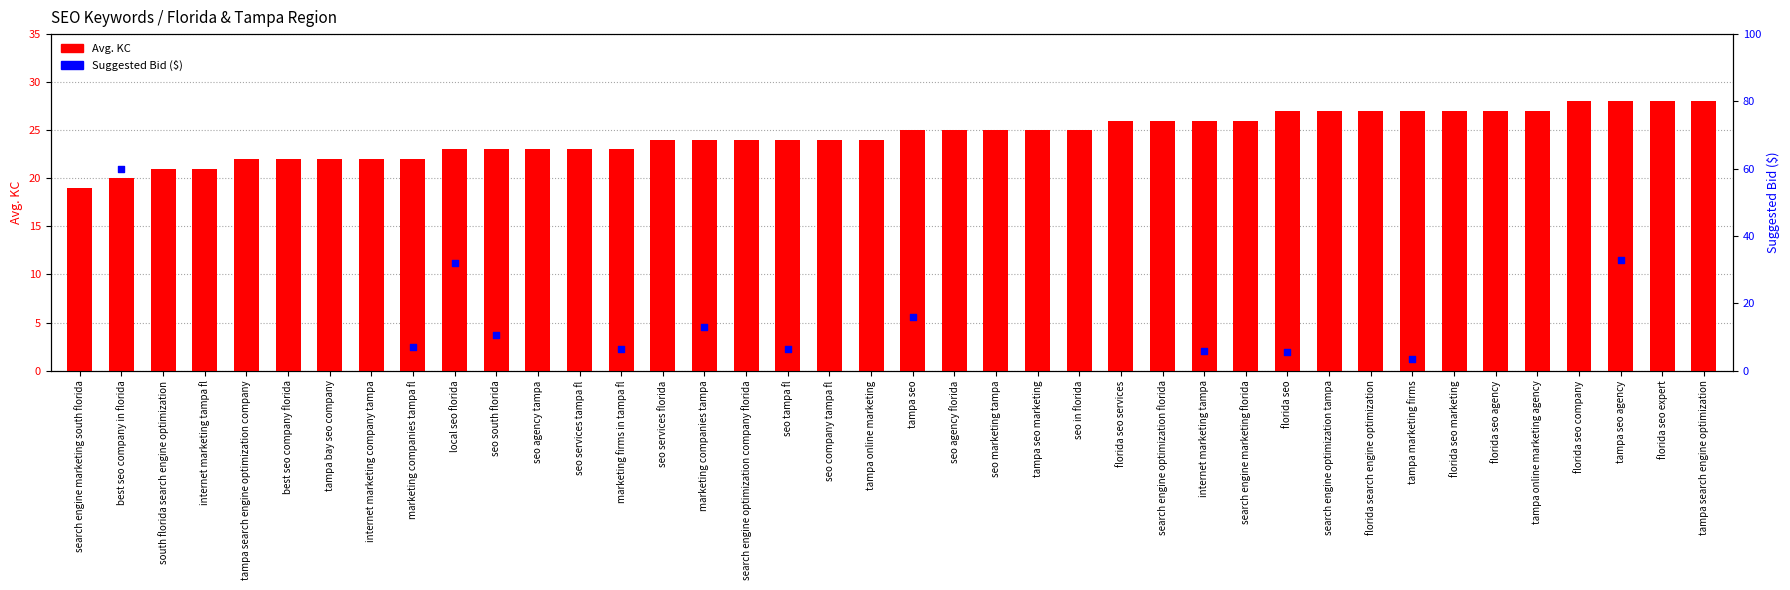

Which series reaches the maximum Y coordinate?

Avg. KC